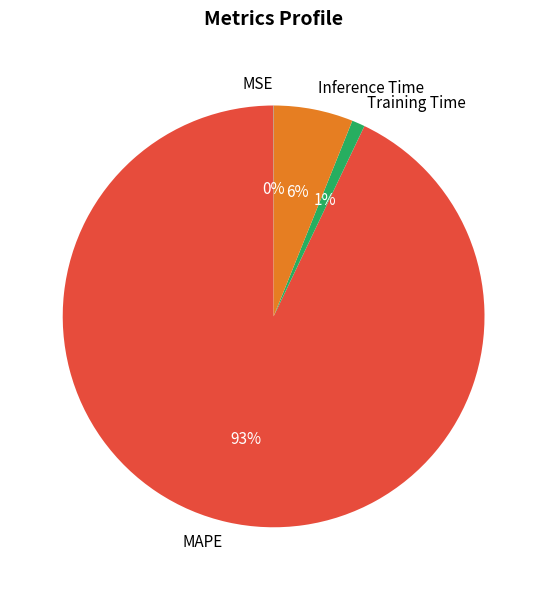

What is the largest slice in the pie chart?

MAPE